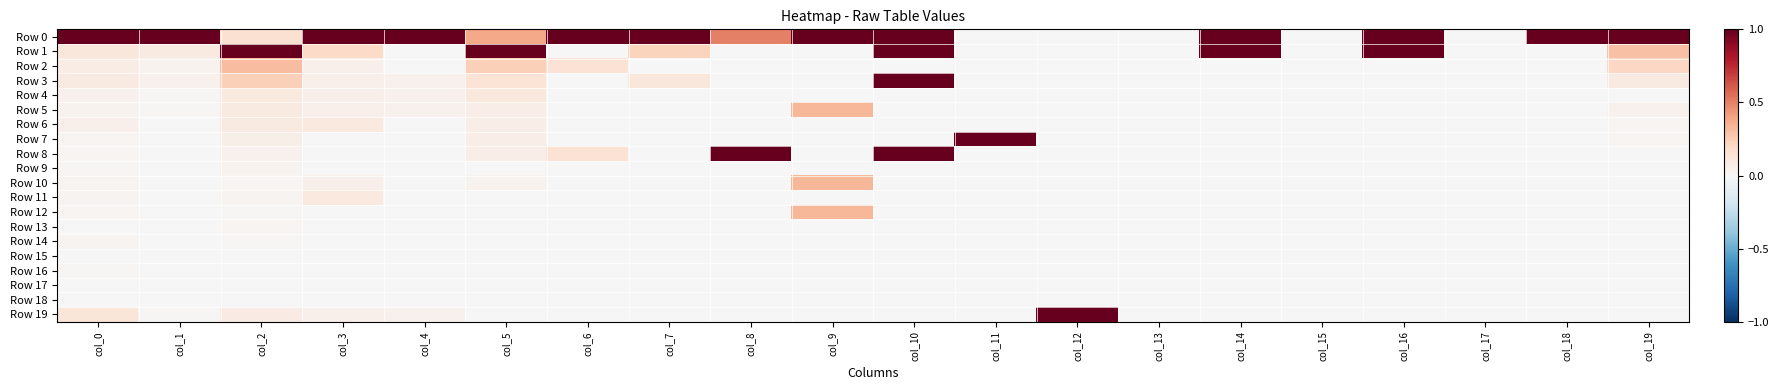

Between col_8 and col_15, which series saw the biggest shift?

Row 8